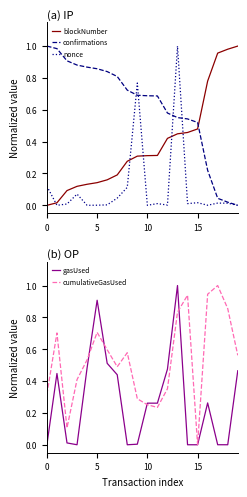

The confirmations series shows 0.6 at 19. True or false?

False